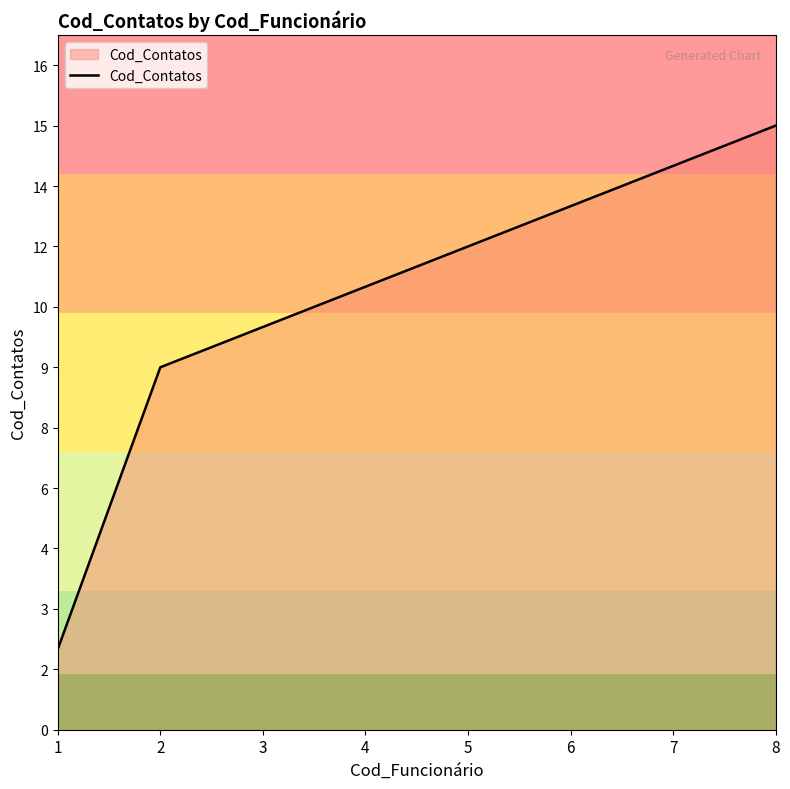

What is the difference between the maximum and second lowest values?

6